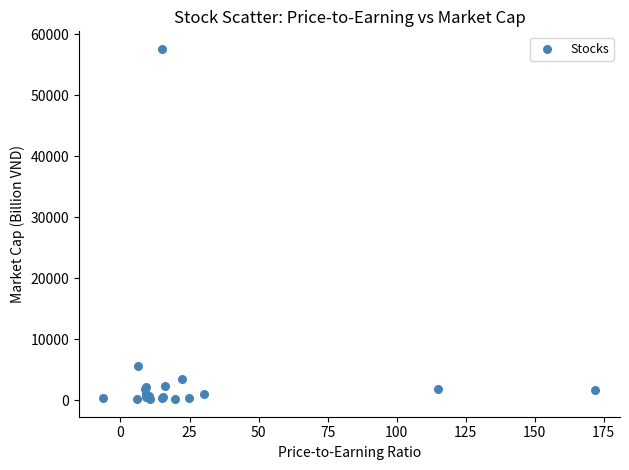

What Y value in the scatter plot is closest to 28880?

5555